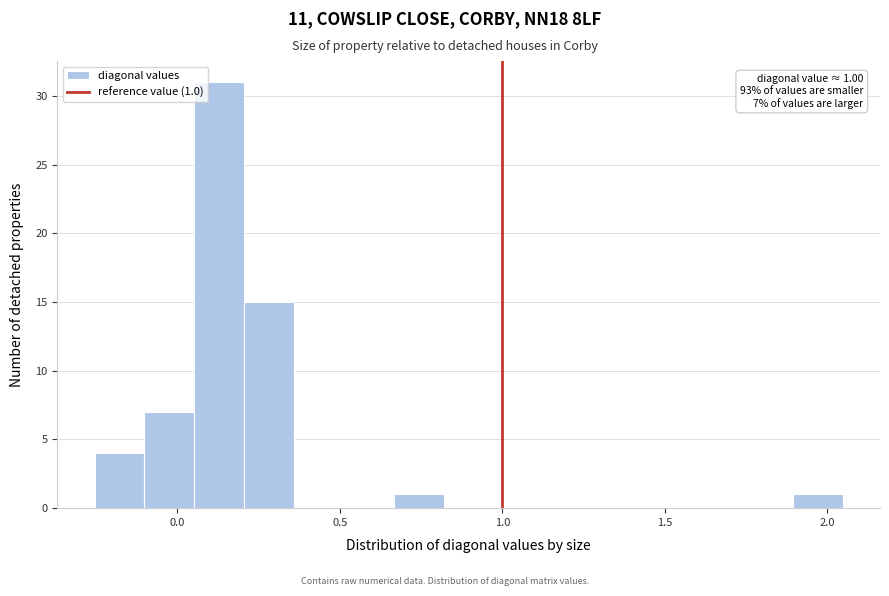

Around what value on the x-axis is the tallest bar? Give the approximate position of its centre, as read against the axis.

0.15